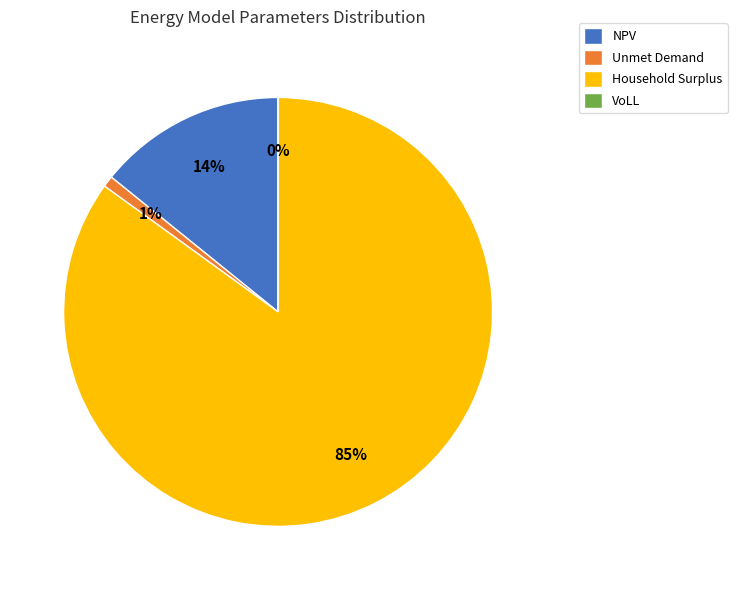

Which category has the smallest portion of the pie?

VoLL